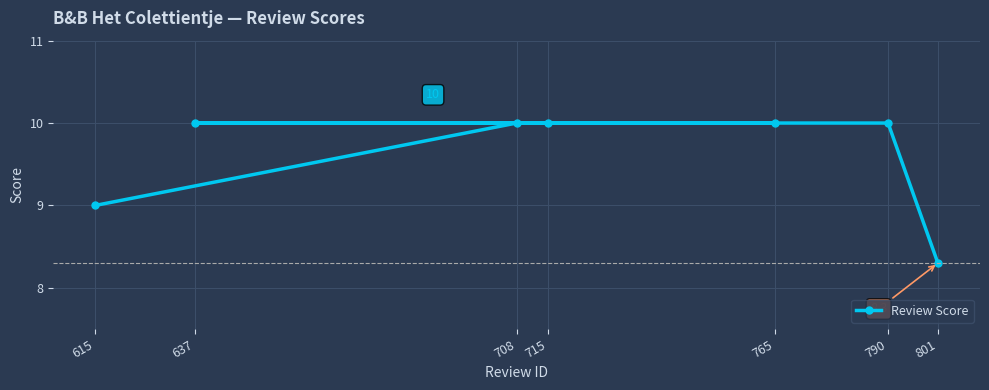

Does the chart display data point markers on the line(s)?

Yes